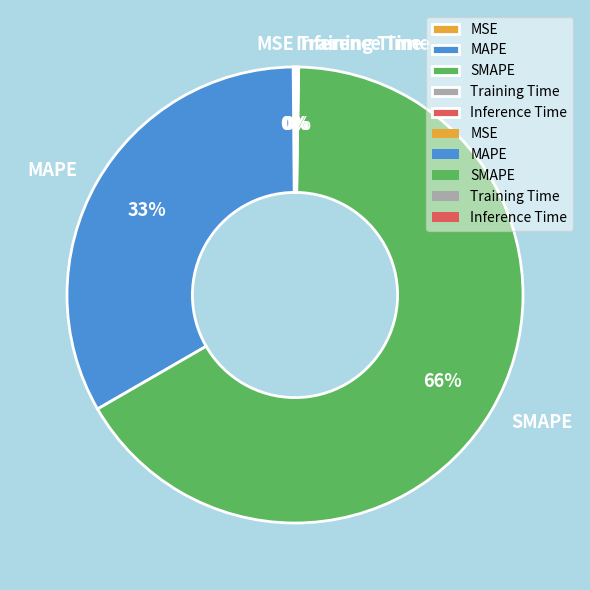

Between SMAPE and MAPE, which is larger?

SMAPE